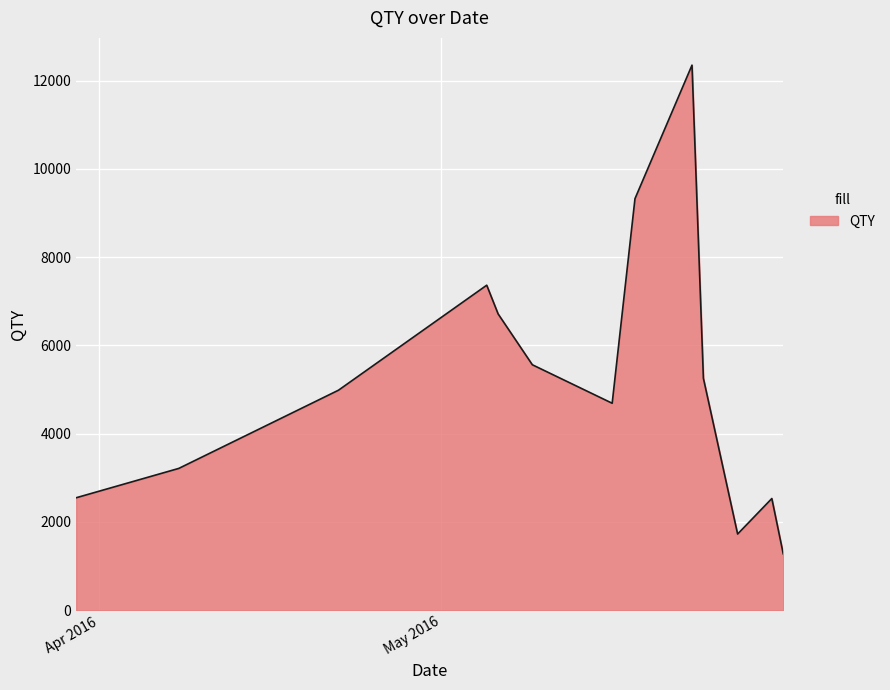

What is the difference between the maximum and minimum values?

11075.3